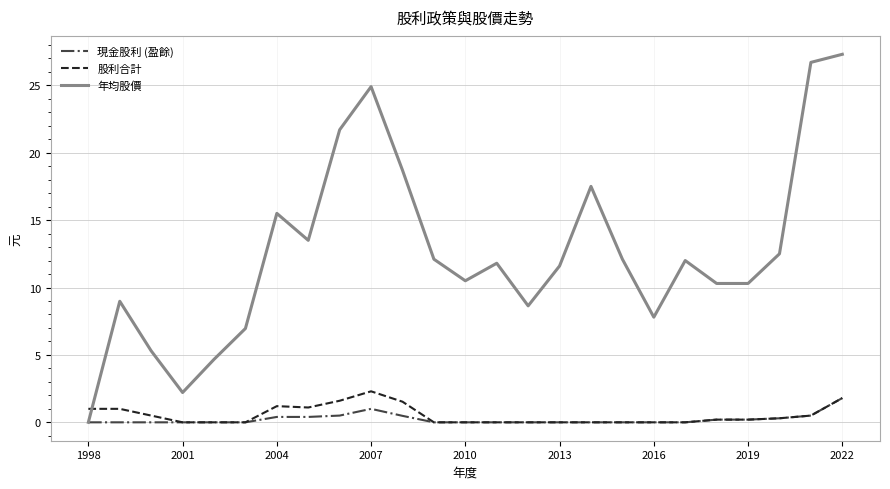

Which series has the largest total across all categories?

年均股價